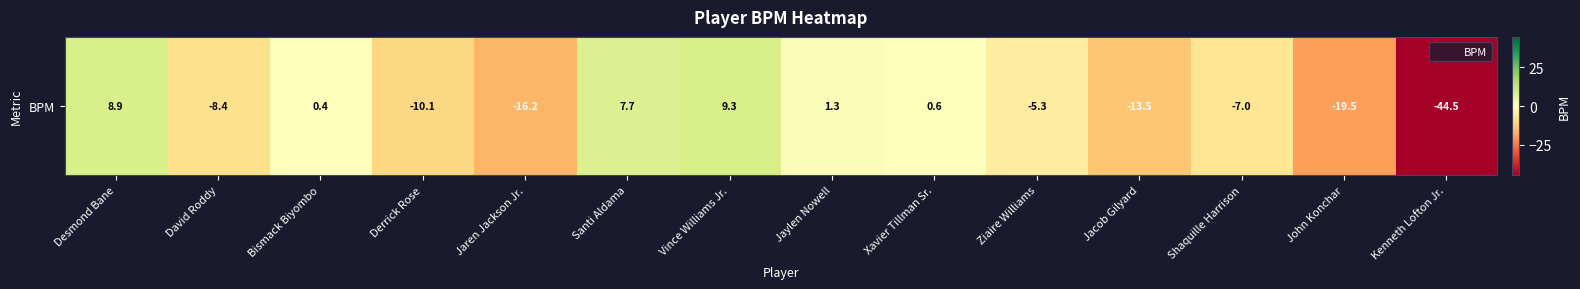

Which has a higher value, Desmond Bane or Jaylen Nowell?

Desmond Bane